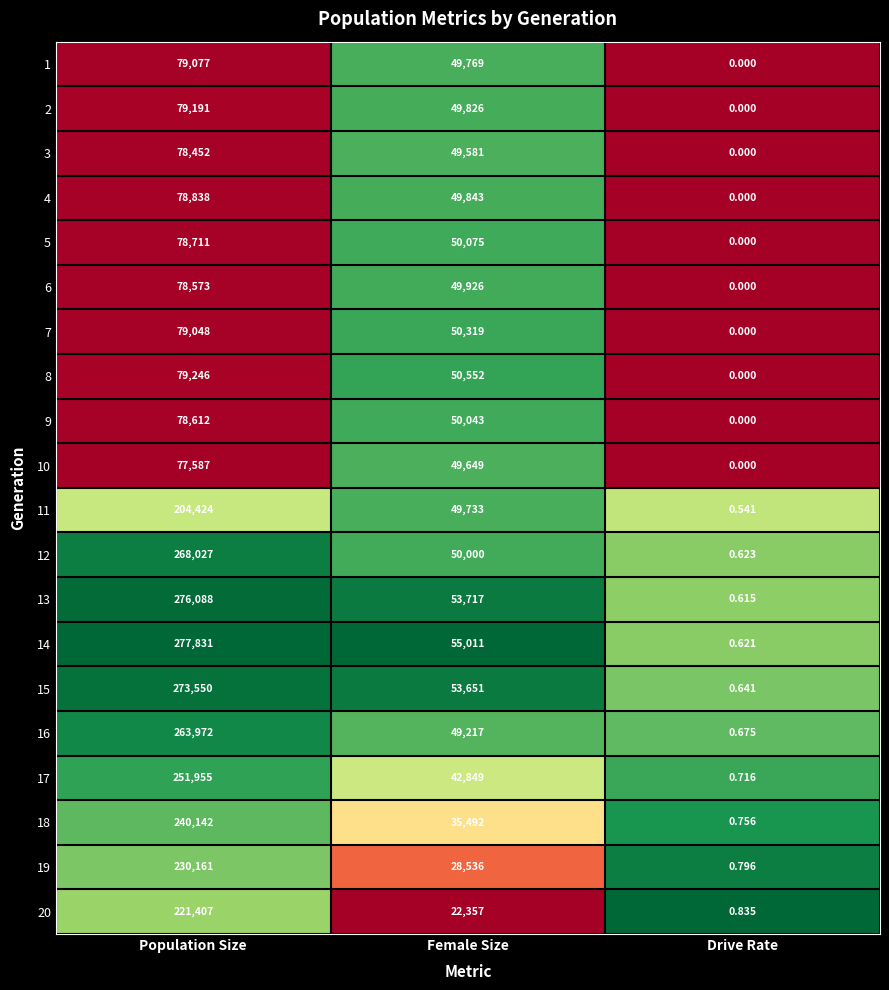

List the labels in order of 4 value, smallest first.

Drive Rate, Female Size, Population Size